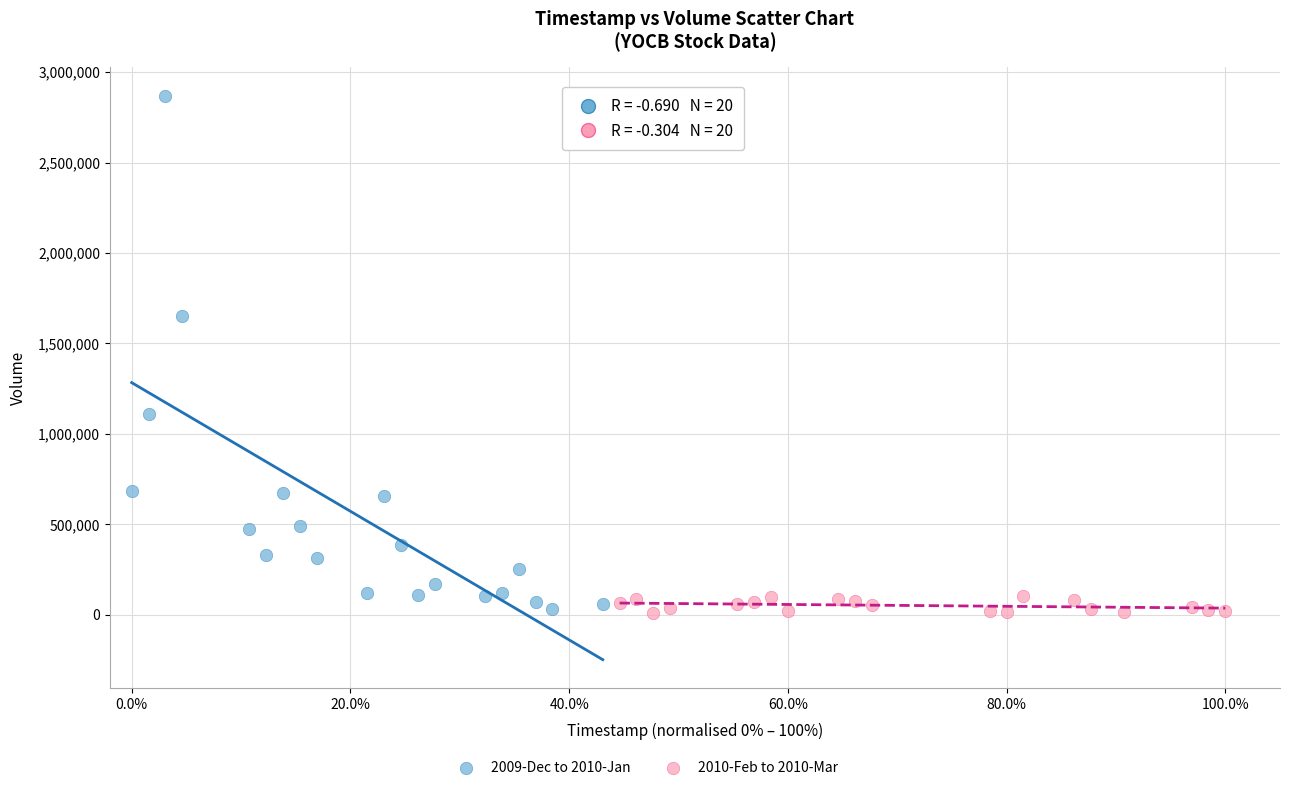

Which series reaches the maximum Y coordinate?

2009-Dec to 2010-Jan